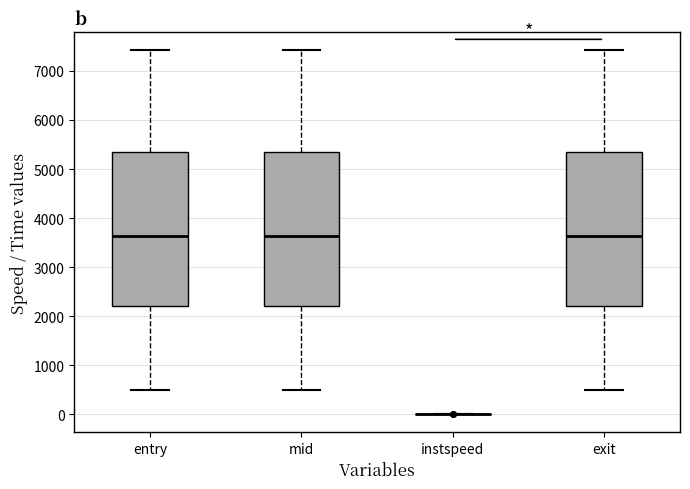

Reading left to right, transcribe this box plot: for each box, give where its median line is, the range the box spans, and where its two whiskers end, as read against the y-axis. The values are not printed on the chart, so give them approximately, as read against the axis.

entry: median 3600, box 2200 to 5300, whiskers 500 to 7400
mid: median 3600, box 2200 to 5300, whiskers 500 to 7400
instspeed: box collapsed to a line at 0, whiskers 0 to 0
exit: median 3600, box 2200 to 5300, whiskers 500 to 7400